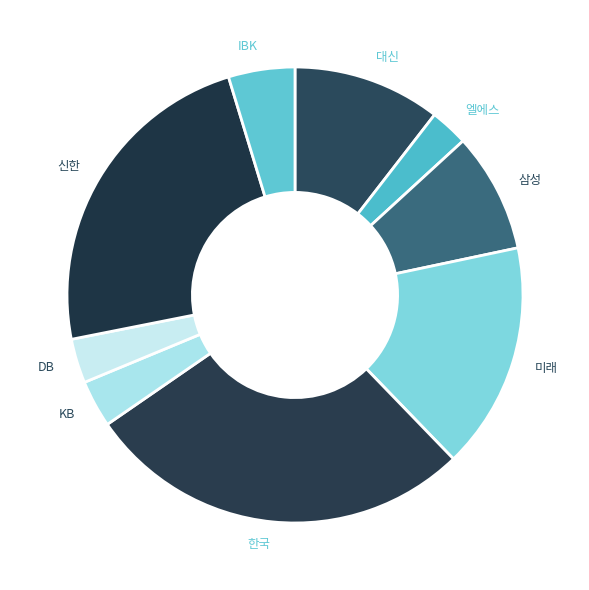

Is there a majority slice in this chart?

No